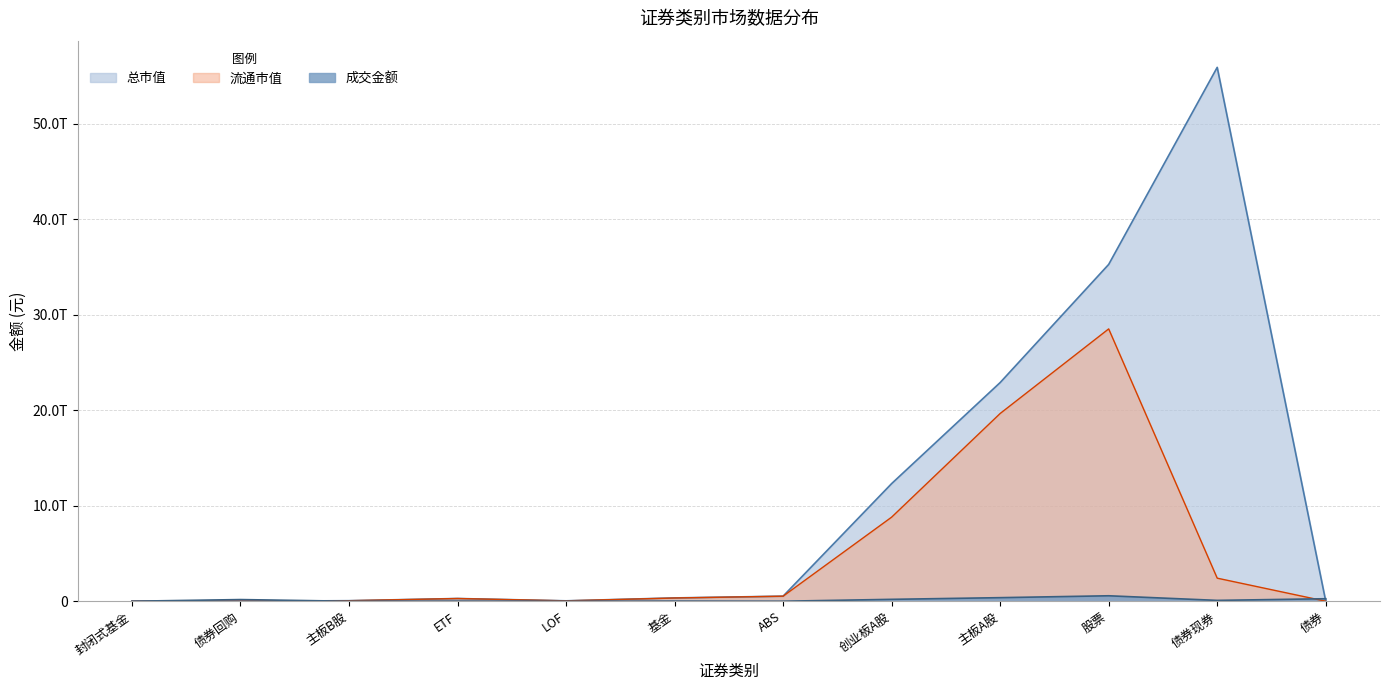

What is the average value of the 成交金额 series?

140822831858.0